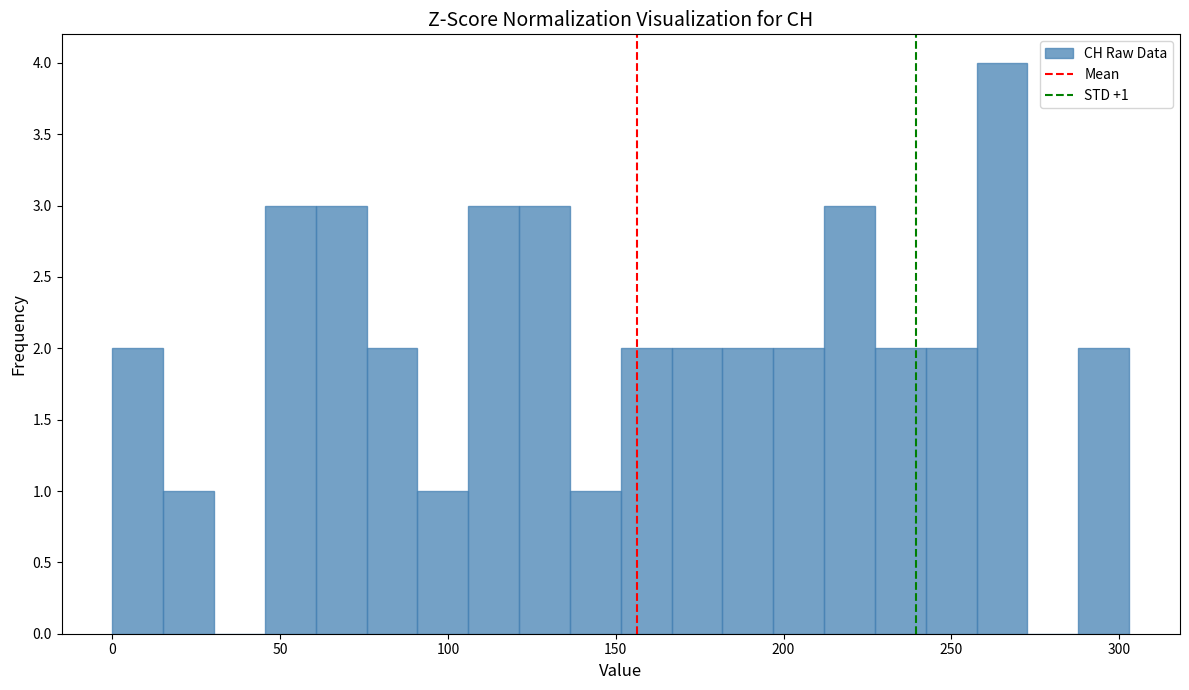

Read against the x-axis, roughly where is the centre of the tallest bar?

265